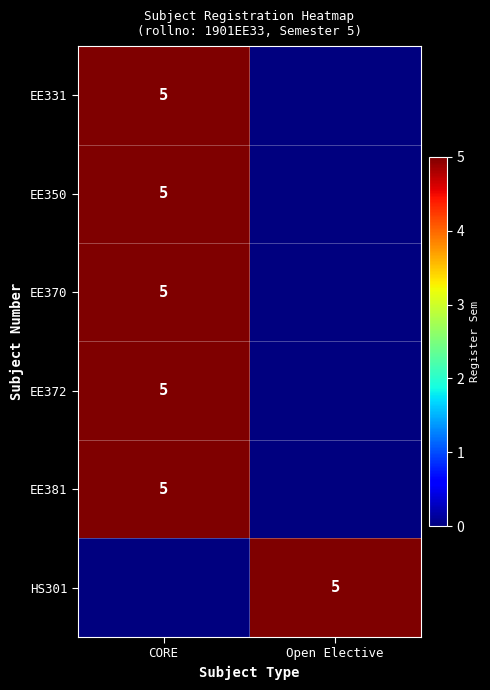

The EE370 series shows 9 at CORE. True or false?

False